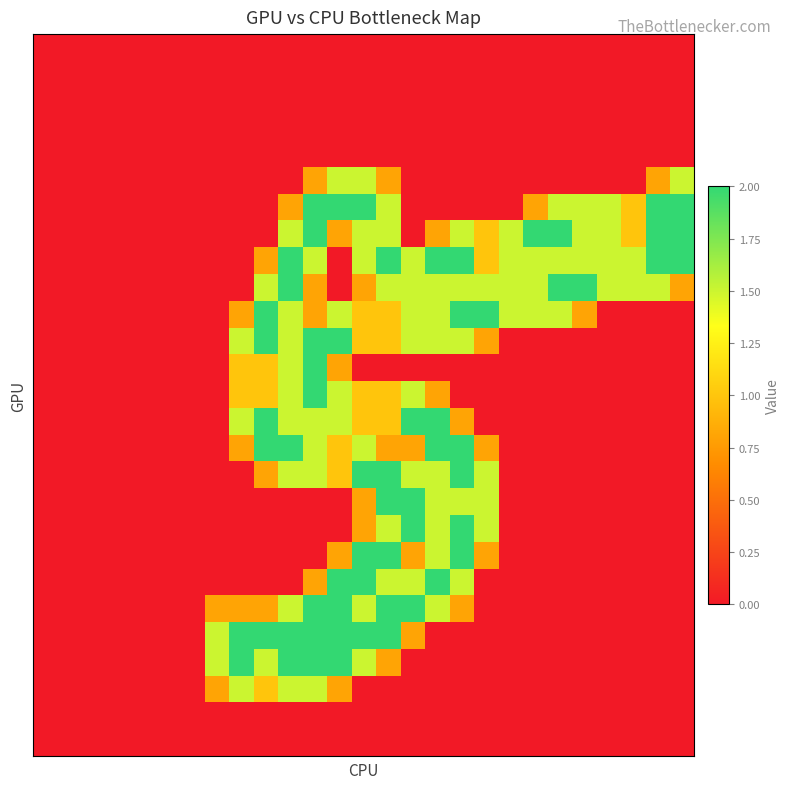

At how many categories does at least one series exceed 0?

20